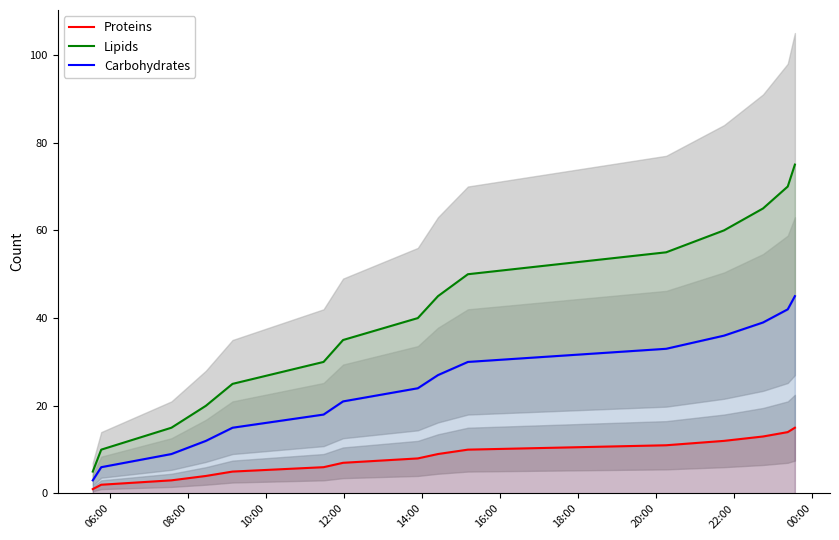

What is the average value of the Carbohydrates series?

24